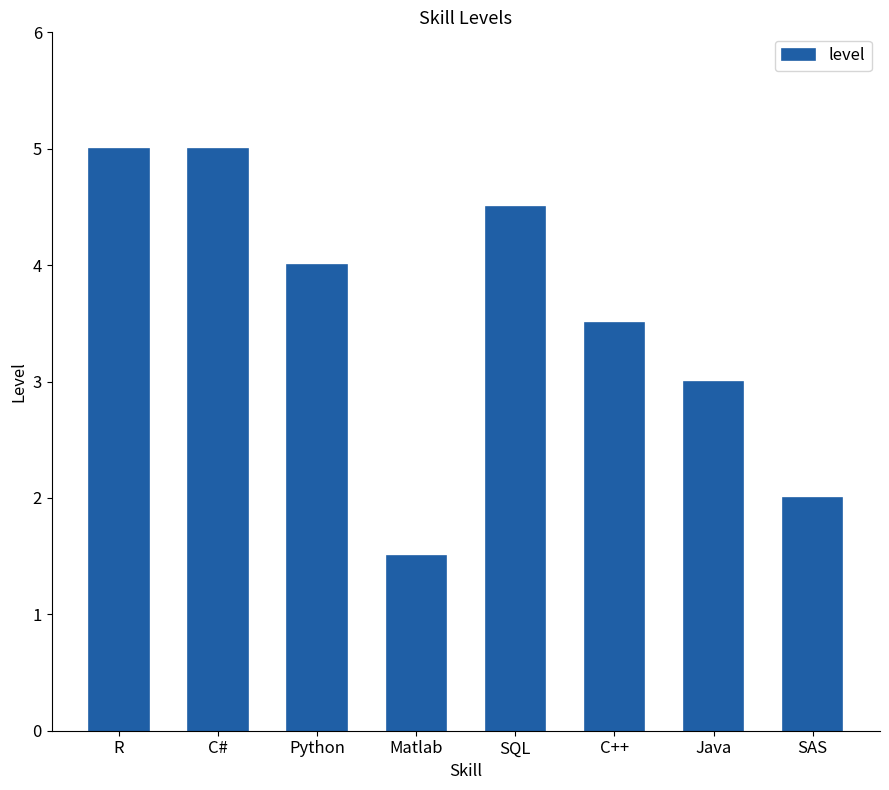

What is the difference between the values at SQL and SAS?

2.5